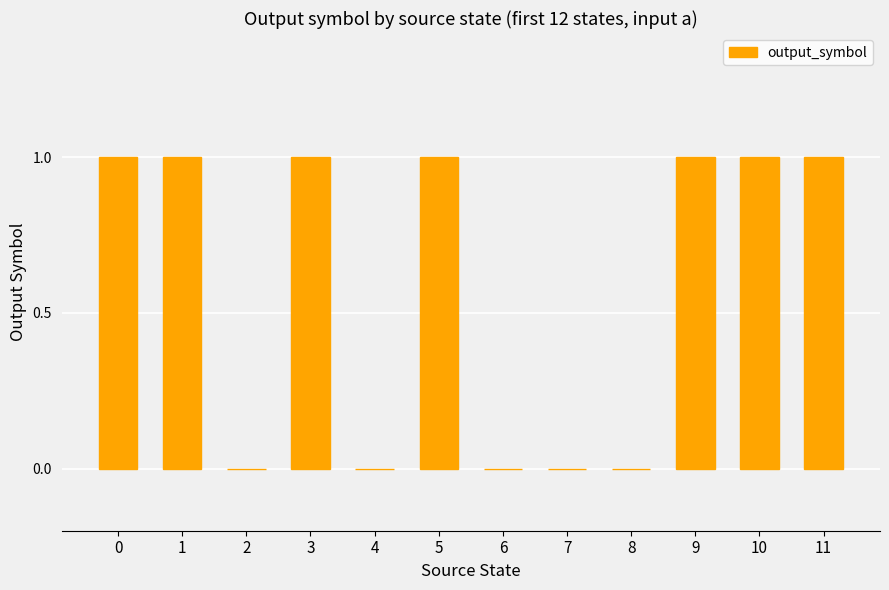

What is the sum of the values at 7 and 11?

1